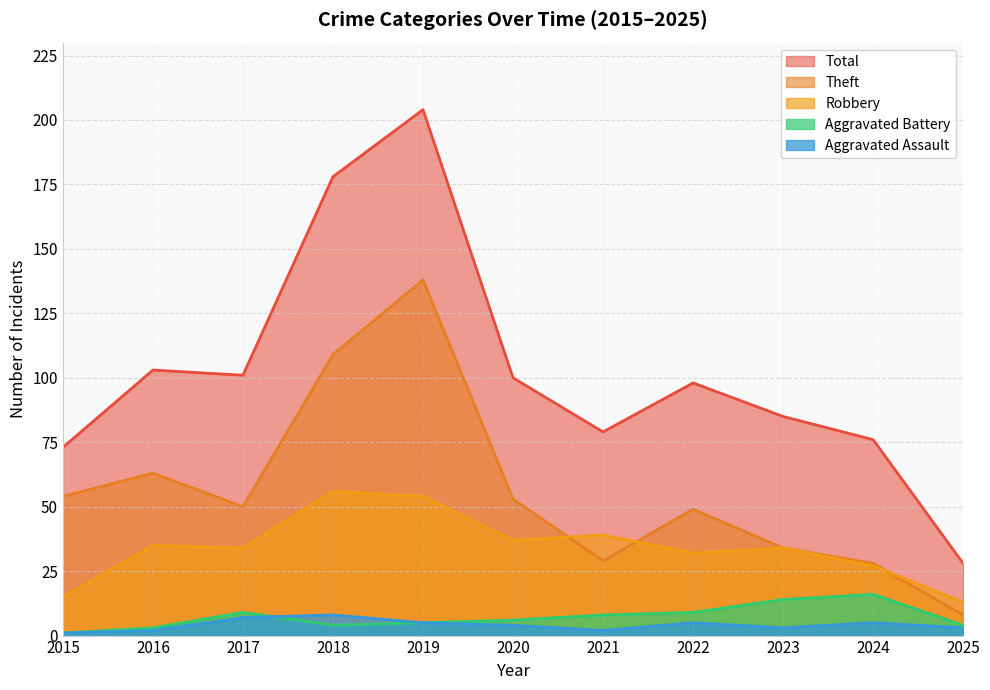

What is the value of the Total point at the 6th from the left?

100